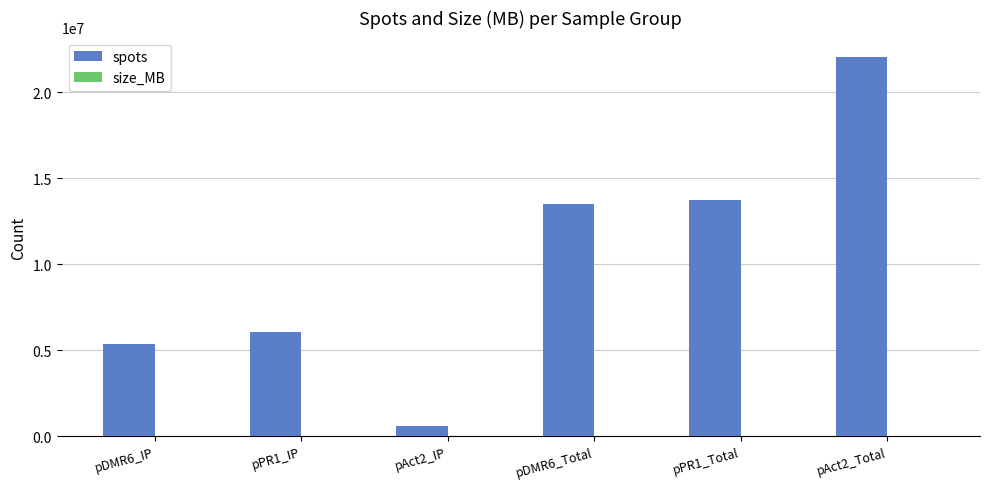

Which series changed the most between pAct2_IP and pDMR6_Total?

spots